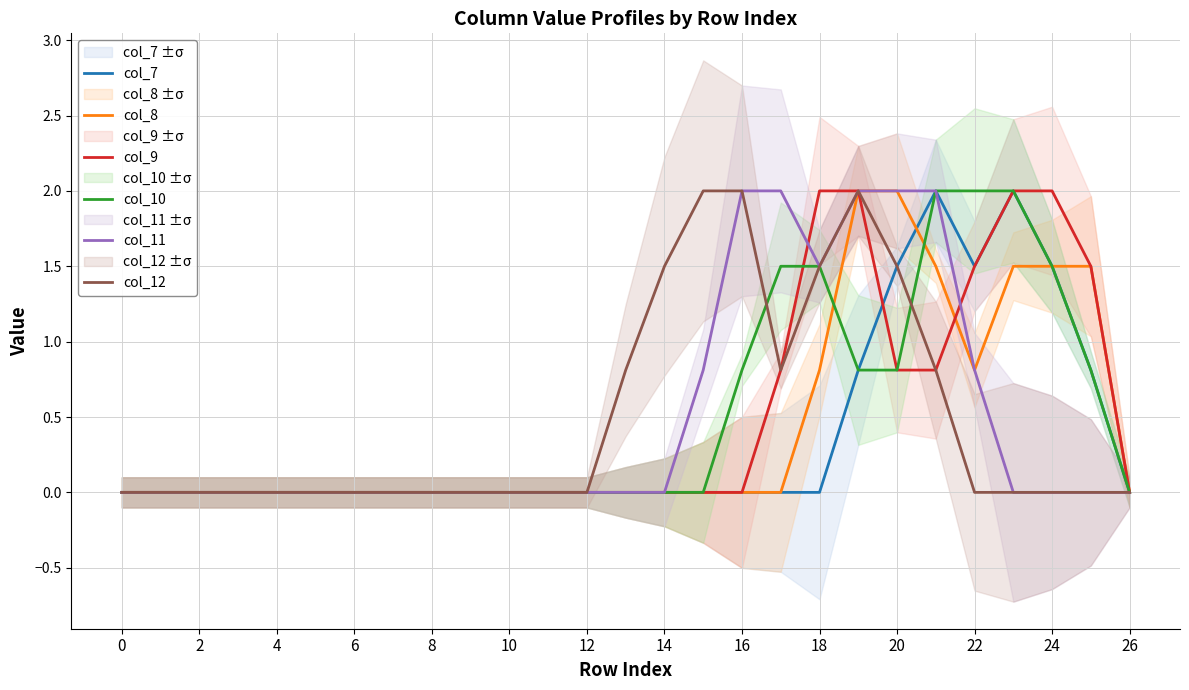

Reading left to right, list all the values displayed in this chart.

col_7: 0.0	0.0	0.0	0.0	0.0	0.0	0.0	0.0	0.0	0.0	0.0	0.0	0.0	0.0	0.0	0.0	0.0	0.0	0.0	0.8	1.5	2.0	1.5	2.0	1.5	0.8	0.0
col_8: 0.0	0.0	0.0	0.0	0.0	0.0	0.0	0.0	0.0	0.0	0.0	0.0	0.0	0.0	0.0	0.0	0.0	0.0	0.8	2.0	2.0	1.5	0.8	1.5	1.5	1.5	0.0
col_9: 0.0	0.0	0.0	0.0	0.0	0.0	0.0	0.0	0.0	0.0	0.0	0.0	0.0	0.0	0.0	0.0	0.0	0.8	2.0	2.0	0.8	0.8	1.5	2.0	2.0	1.5	0.0
col_10: 0.0	0.0	0.0	0.0	0.0	0.0	0.0	0.0	0.0	0.0	0.0	0.0	0.0	0.0	0.0	0.0	0.8	1.5	1.5	0.8	0.8	2.0	2.0	2.0	1.5	0.8	0.0
col_11: 0.0	0.0	0.0	0.0	0.0	0.0	0.0	0.0	0.0	0.0	0.0	0.0	0.0	0.0	0.0	0.8	2.0	2.0	1.5	2.0	2.0	2.0	0.8	0.0	0.0	0.0	0.0
col_12: 0.0	0.0	0.0	0.0	0.0	0.0	0.0	0.0	0.0	0.0	0.0	0.0	0.0	0.8	1.5	2.0	2.0	0.8	1.5	2.0	1.5	0.8	0.0	0.0	0.0	0.0	0.0